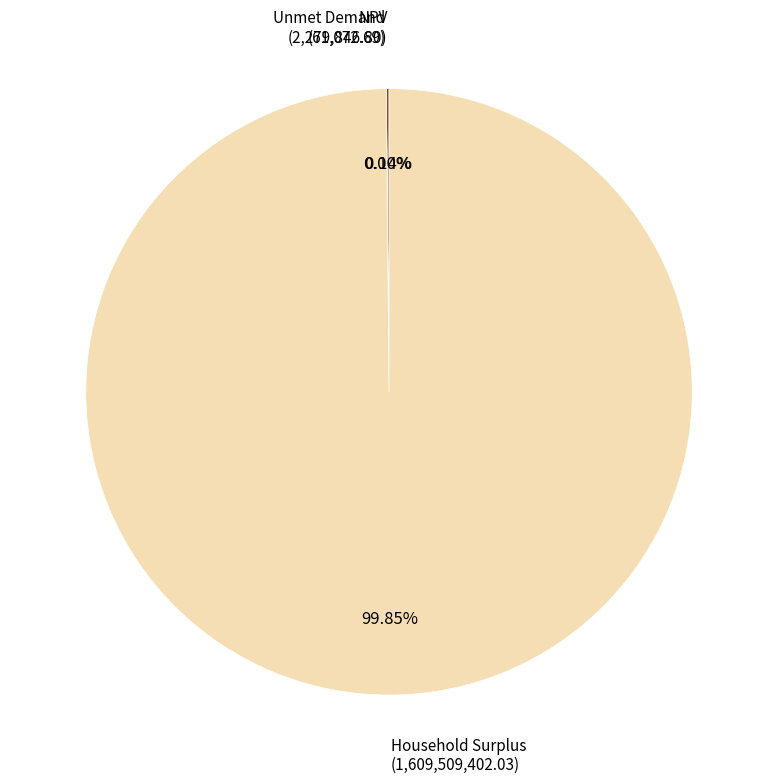

Does any single category account for the majority?

Yes